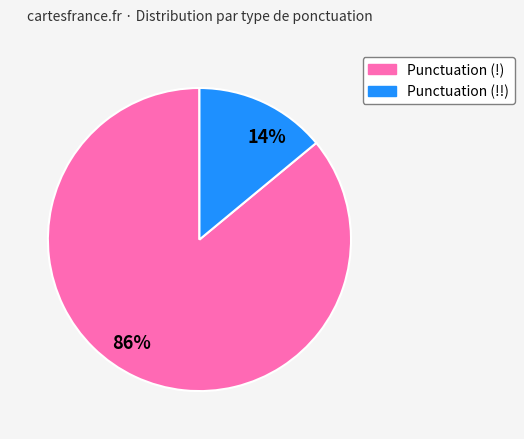

Rank the categories by value from highest to lowest.

Punctuation (!), Punctuation (!!)